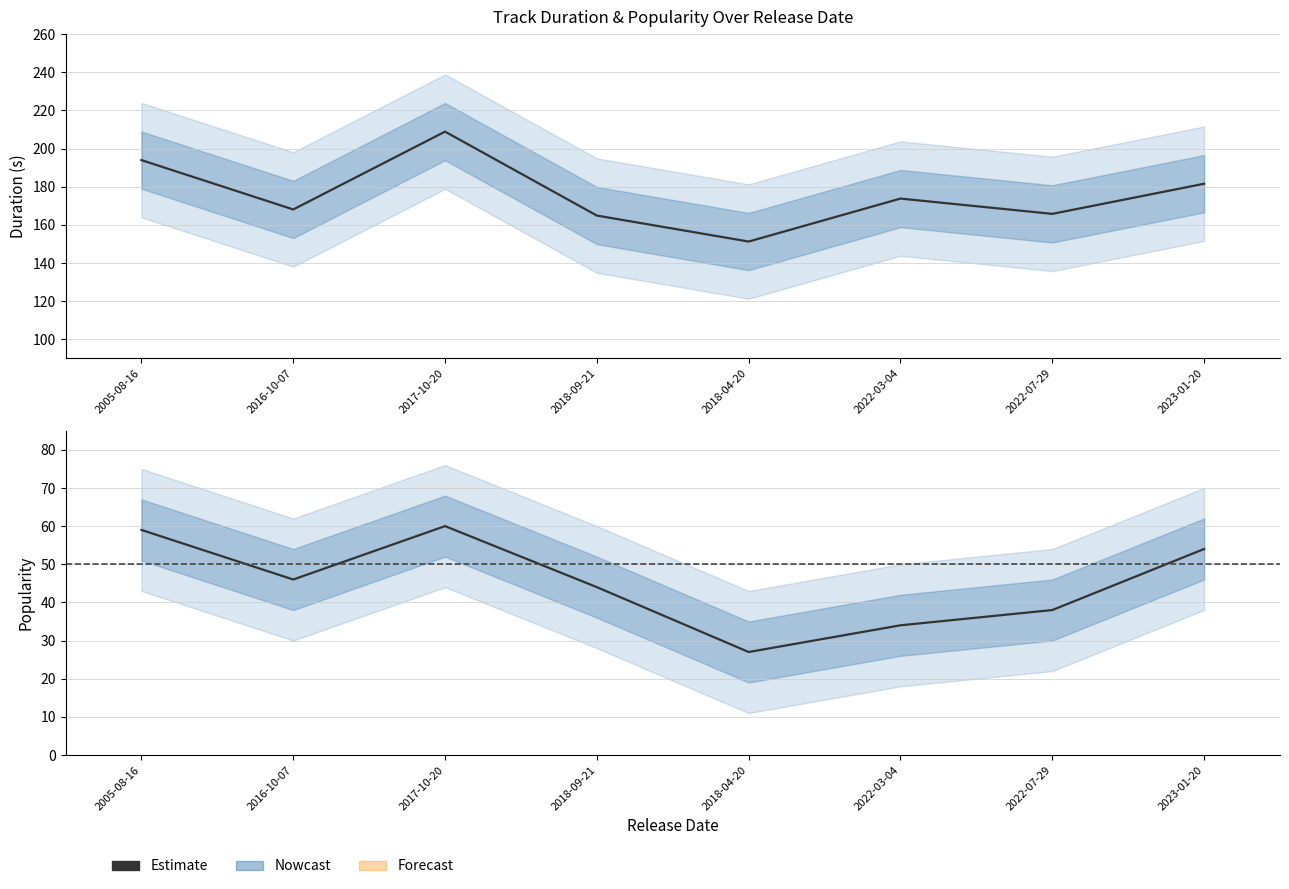

What is the smallest value displayed?

27